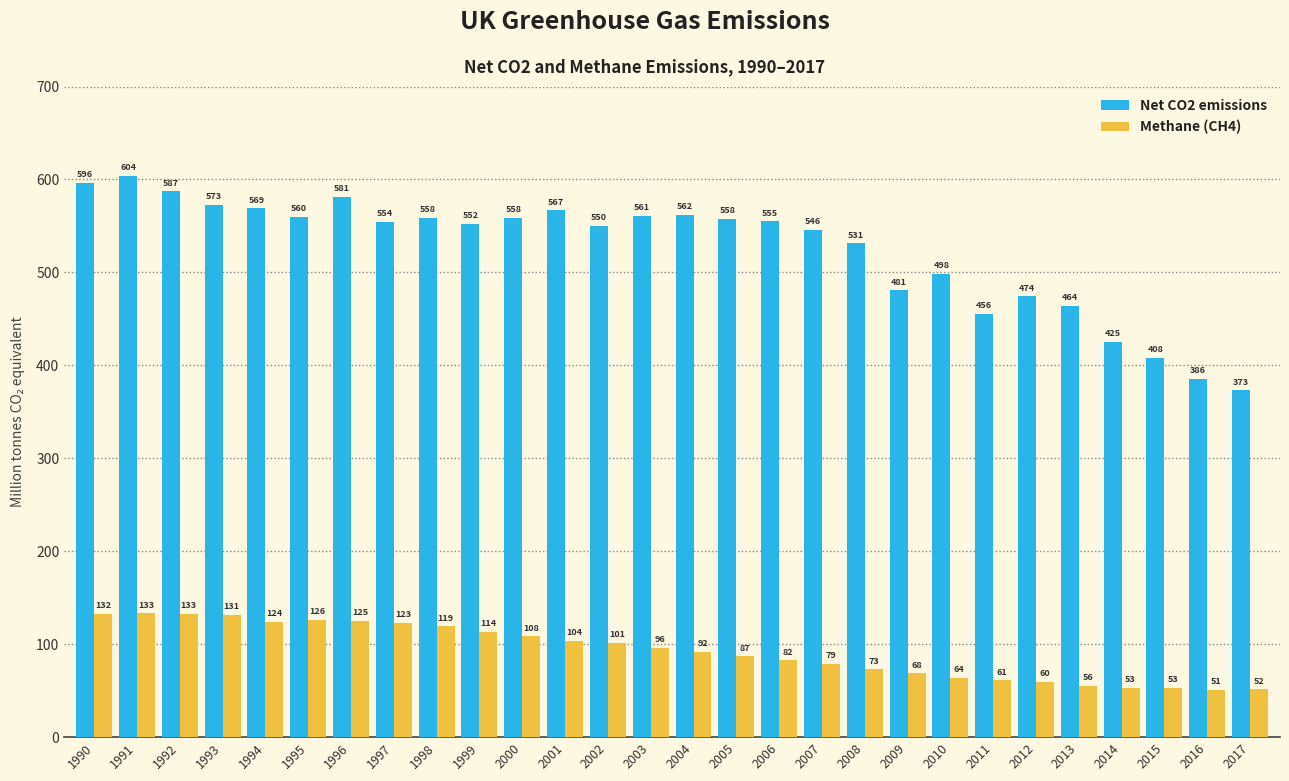

Between 1992 and 2012, which series saw the biggest shift?

Net CO2 emissions